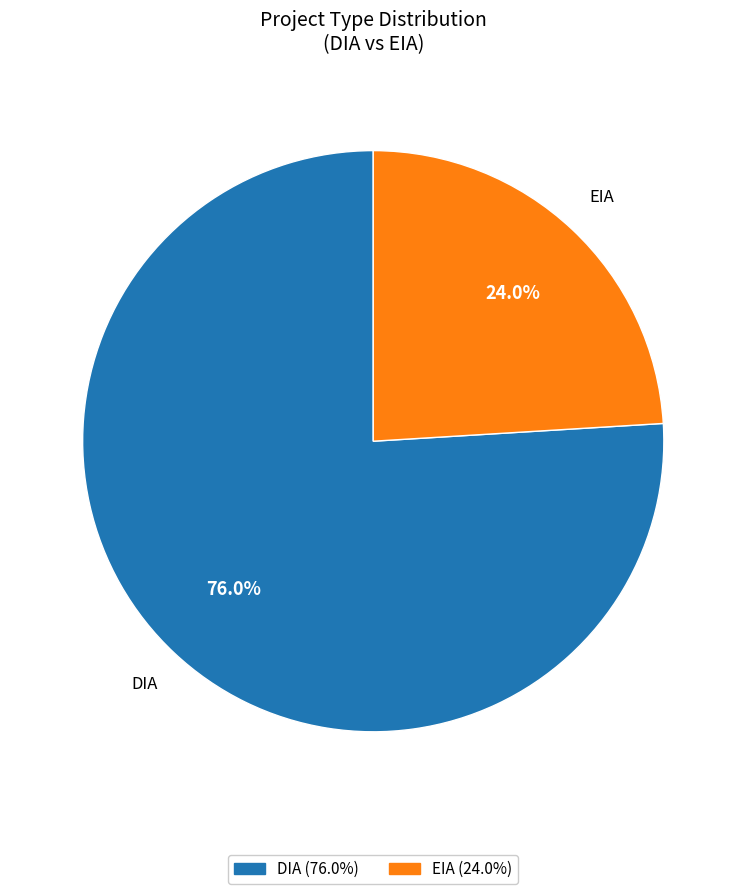

Is the sum of DIA and EIA greater than half?

Yes